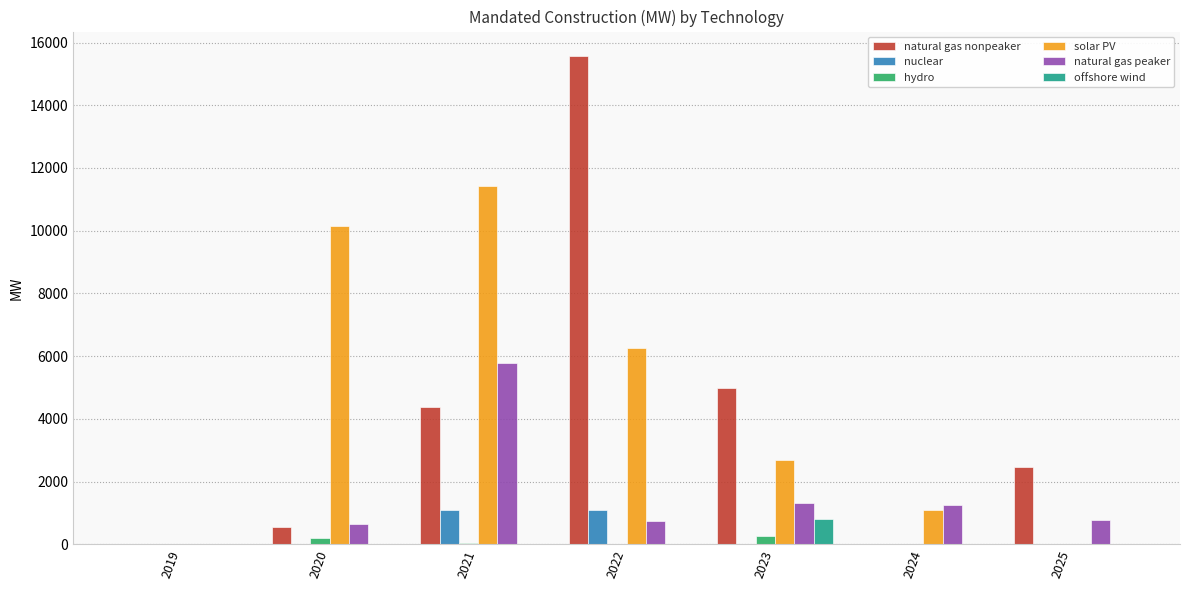

What is the sum of all natural gas nonpeaker values?

27969.0